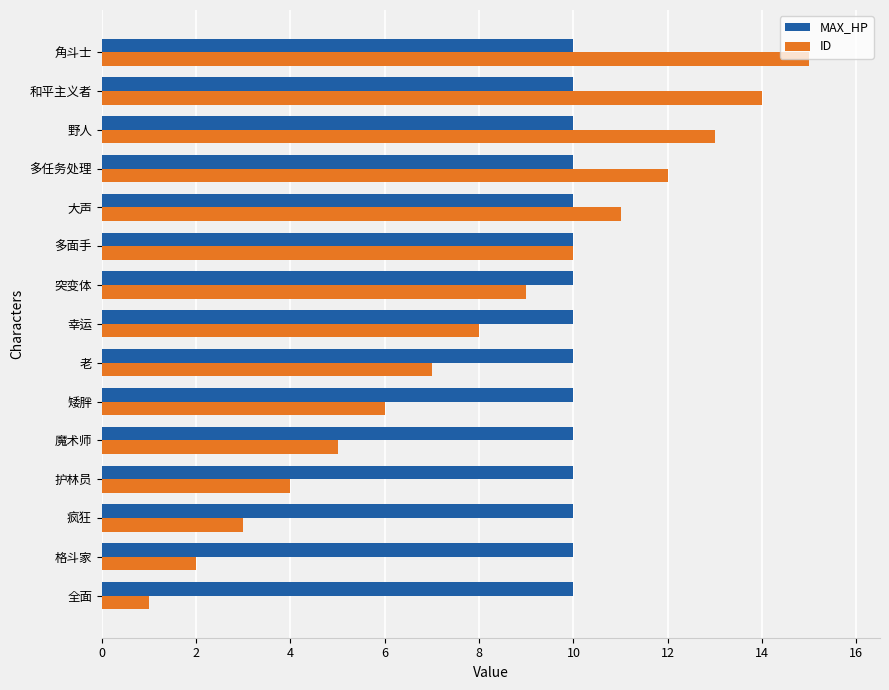

What is the sum of all MAX_HP values?

150